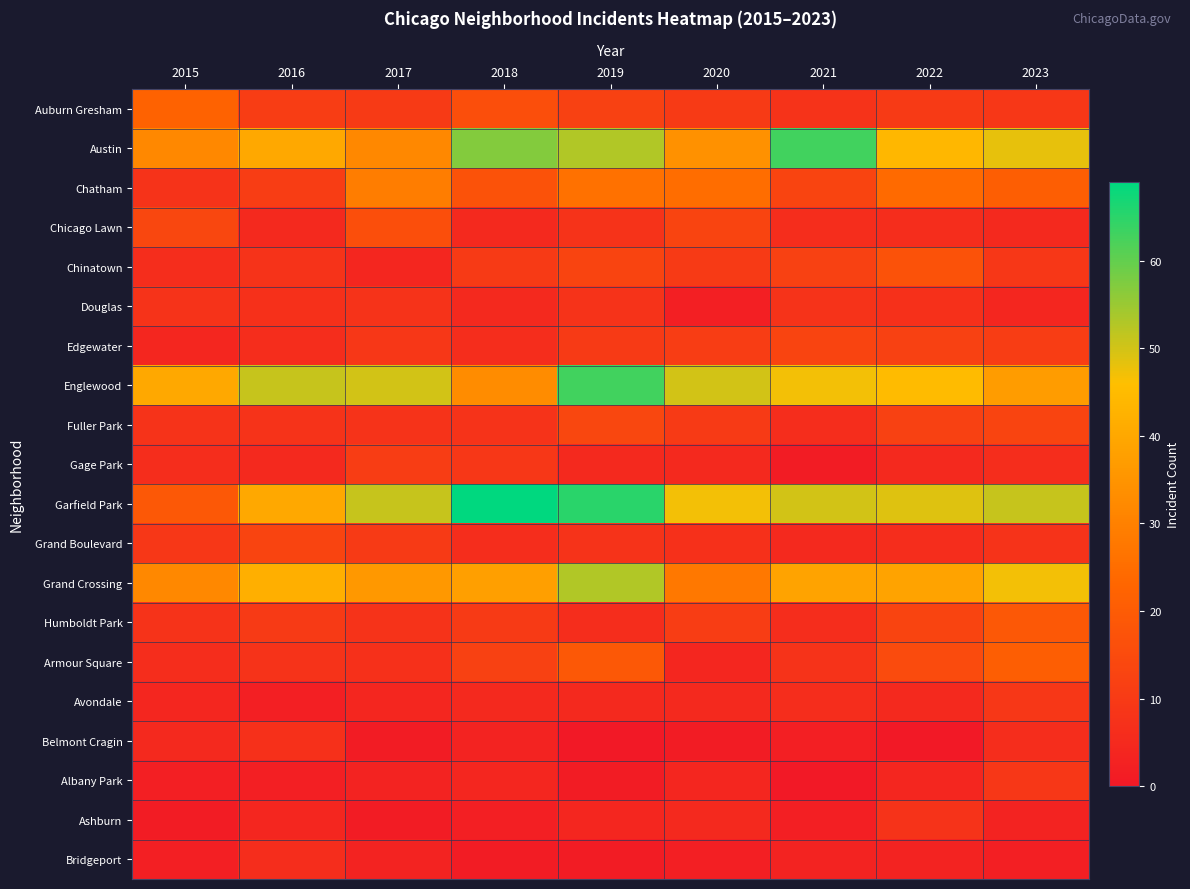

What is the spread (max minus min) of values at 2018?

68